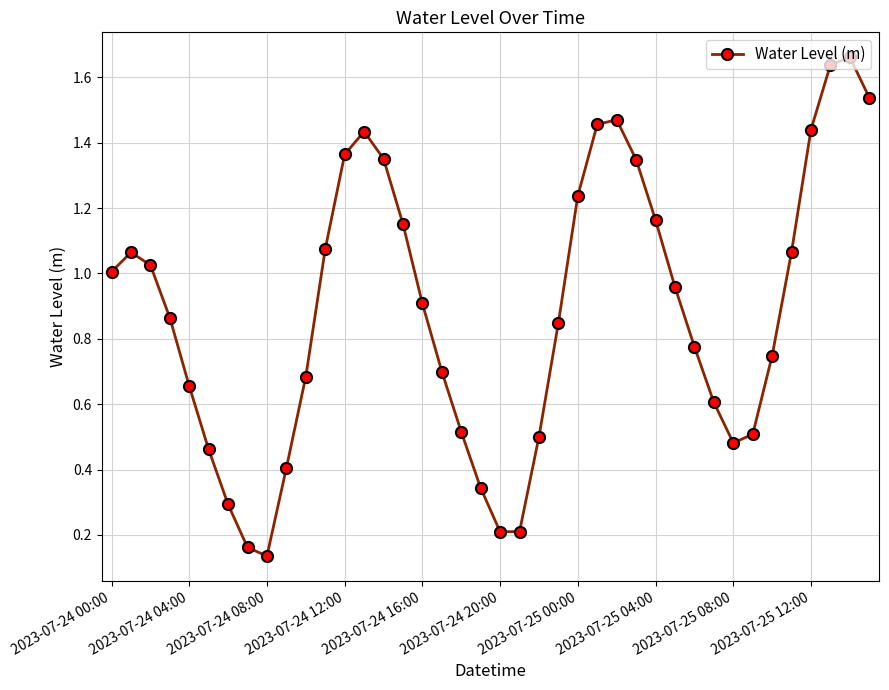

What is the sum of all values?

35.5